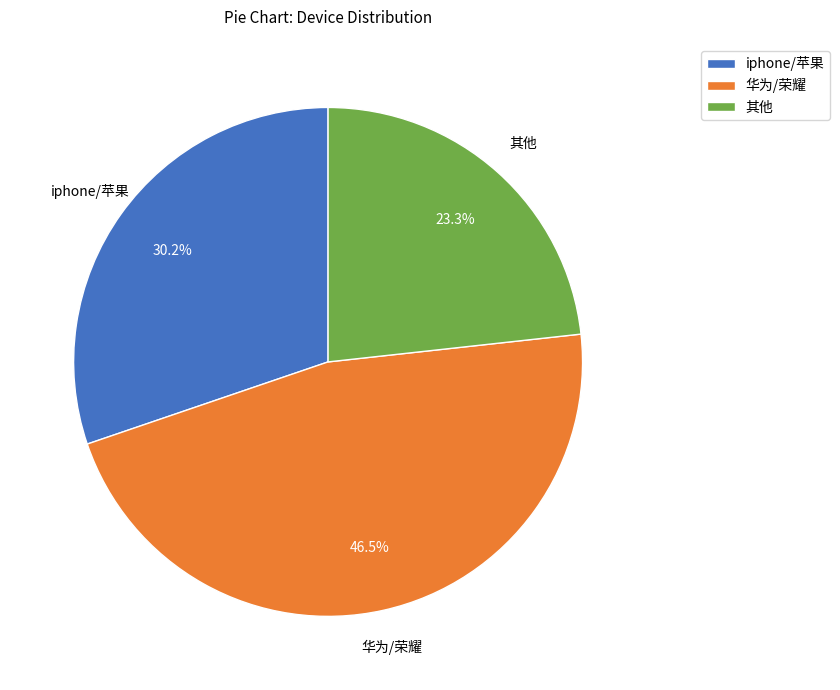

Is there any slice that represents more than half of the pie?

No